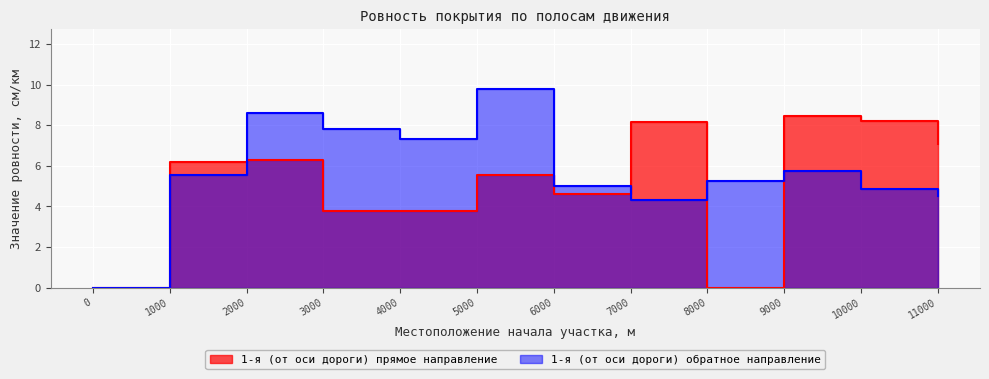

Reading left to right, what are all the values shown in this chart?

1-я (от оси дороги) прямое направление: 0.0	6.2	6.3	3.8	3.8	5.6	4.6	8.2	0.0	8.5	8.2	7.1
1-я (от оси дороги) обратное направление: 0.0	5.5	8.6	7.8	7.3	9.8	5.0	4.3	5.2	5.7	4.9	4.5